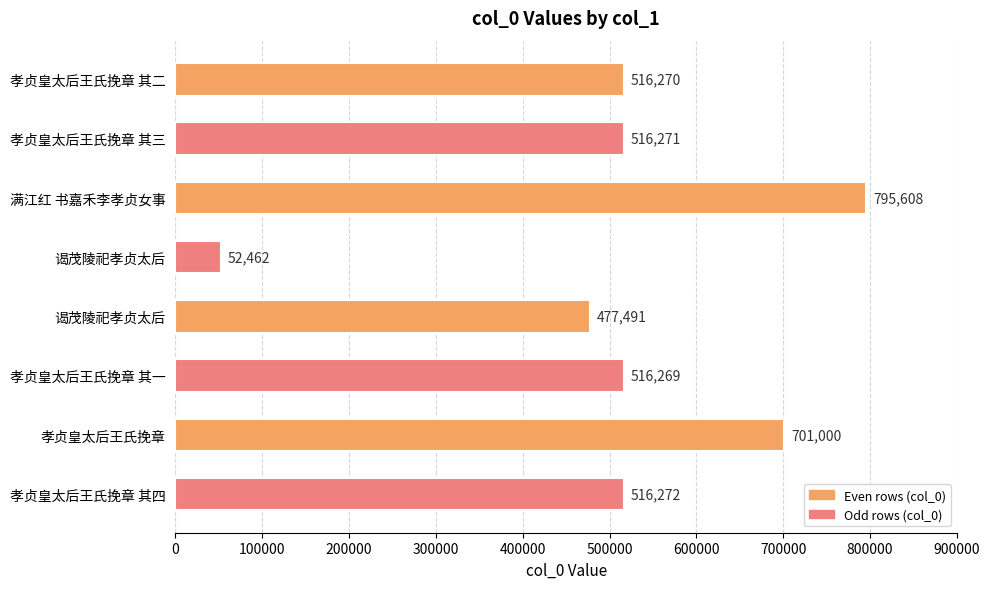

Does the chart contain any negative values?

No